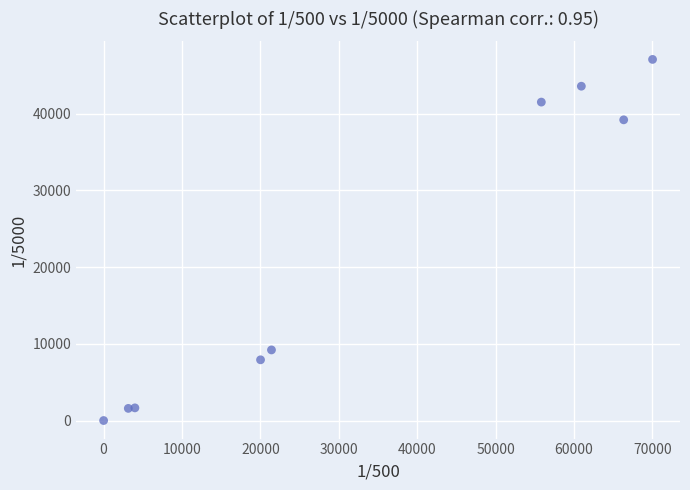

What Y value in the scatter plot is closest to 23533?

9201.3